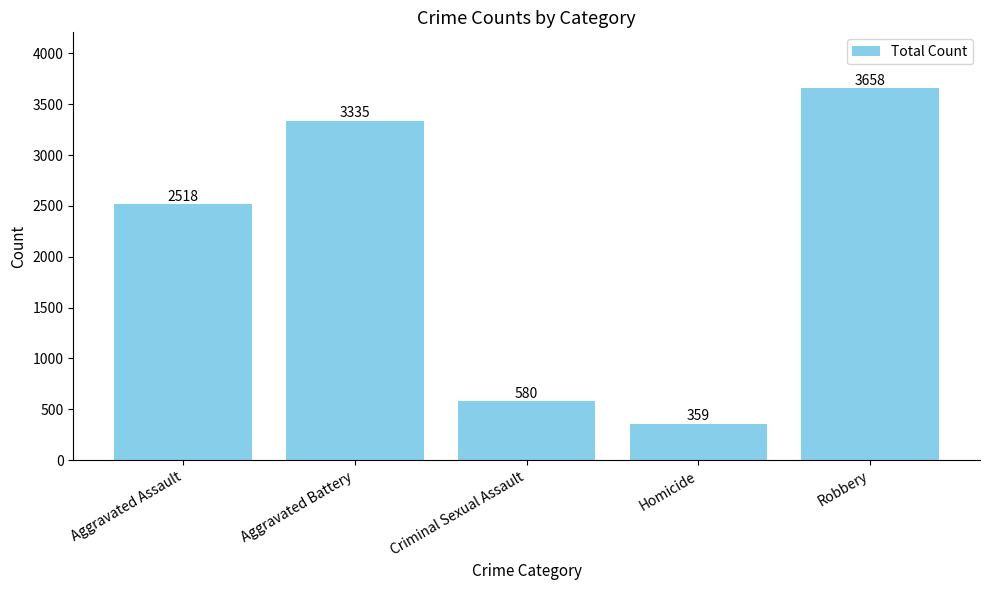

What is the minimum value shown in the chart?

359